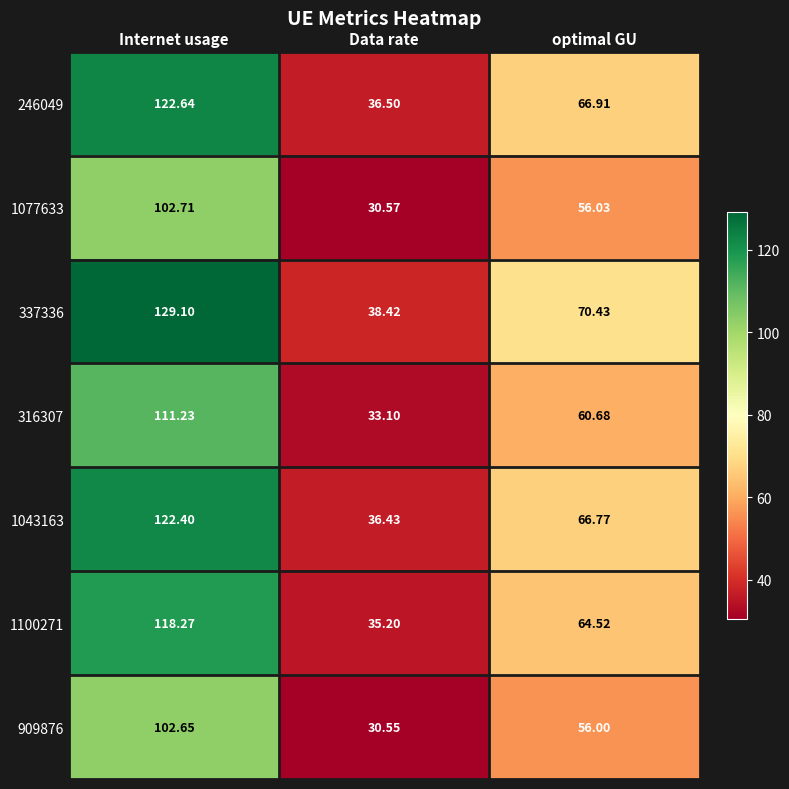

At which label is 316307 closest to 72?

optimal GU